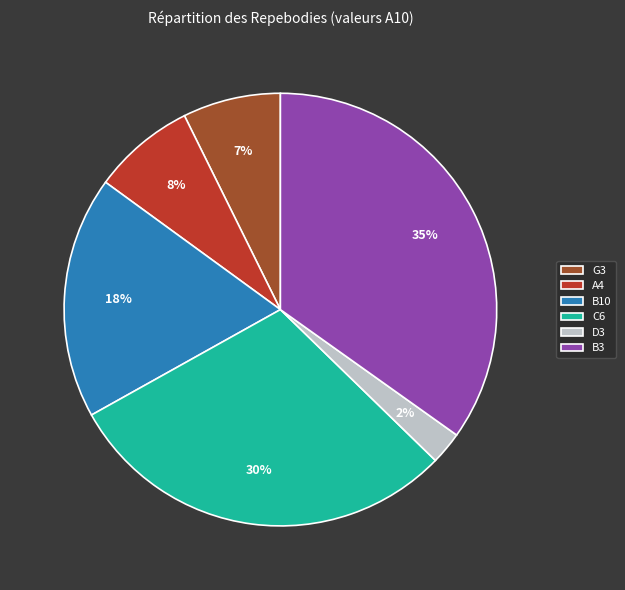

To the nearest percent, what is the average slice percentage?

17%